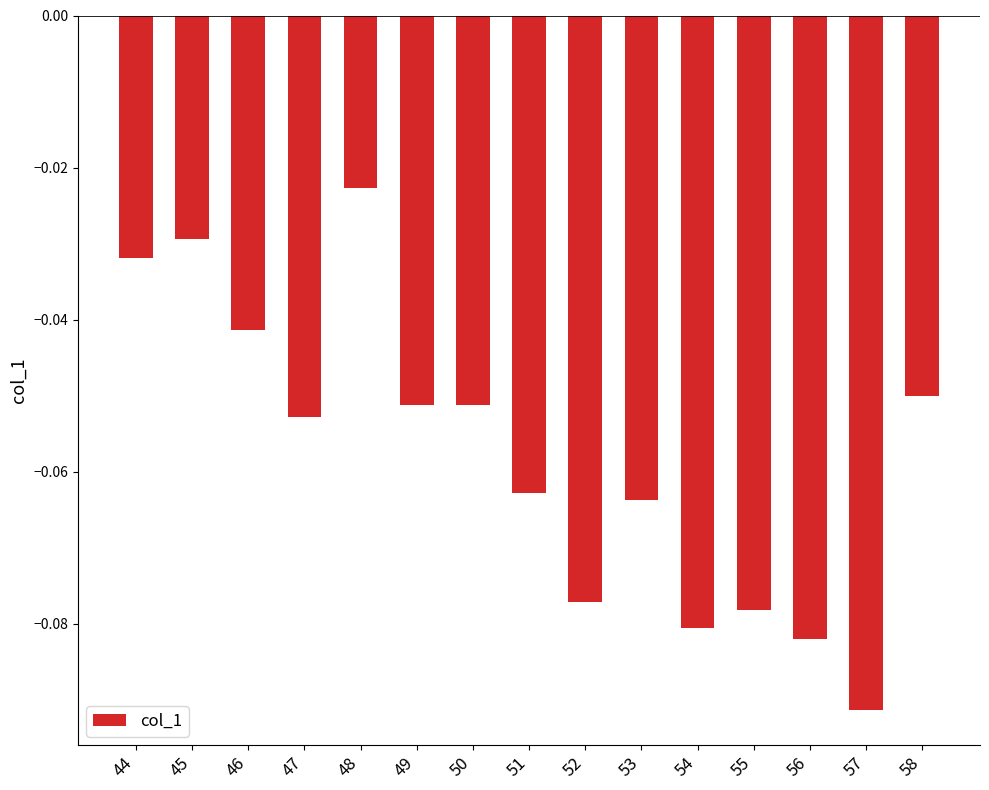

Which label corresponds to the smallest value in the chart?

57